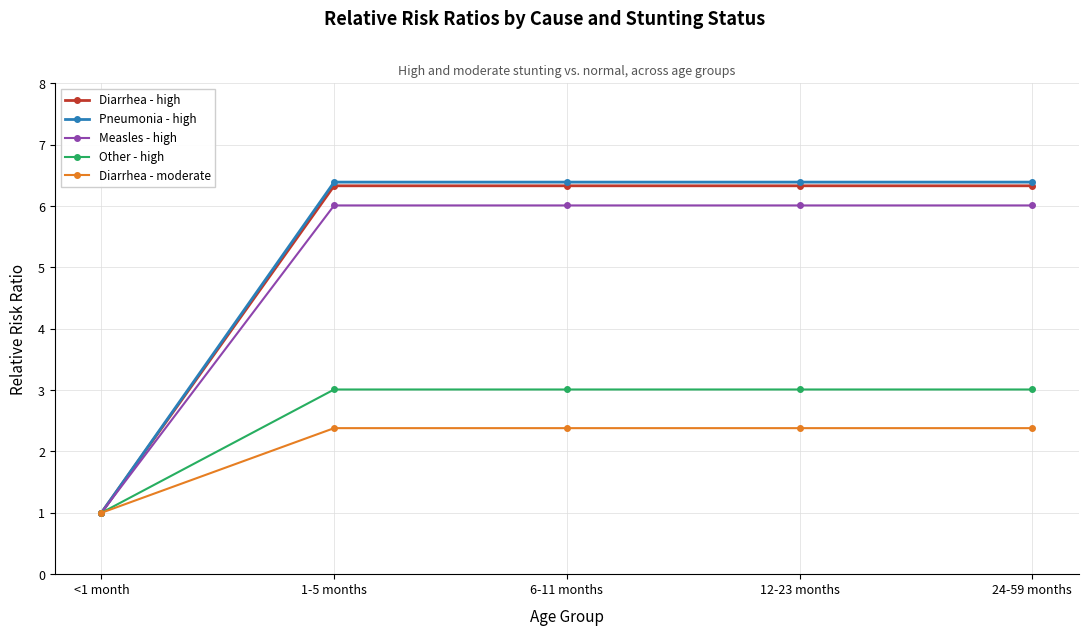

True or false: Diarrhea - high has more than 2 interior local peaks.

False